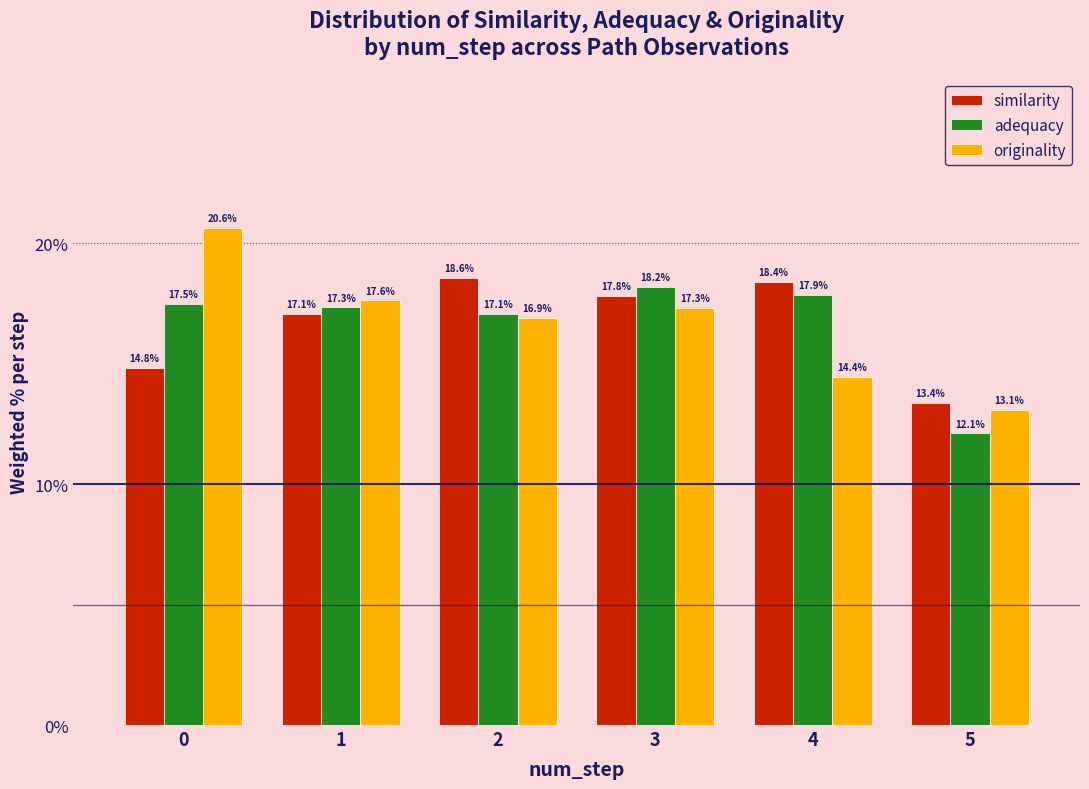

Reading left to right, list every range on the x-axis with the height of the bar of each series over it.

-0.5 to 0.5: similarity=14.8	adequacy=17.5	originality=20.6
0.5 to 1.5: similarity=17.1	adequacy=17.3	originality=17.6
1.5 to 2.5: similarity=18.6	adequacy=17.1	originality=16.9
2.5 to 3.5: similarity=17.8	adequacy=18.2	originality=17.3
3.5 to 4.5: similarity=18.4	adequacy=17.9	originality=14.4
4.5 to 5.5: similarity=13.4	adequacy=12.1	originality=13.1